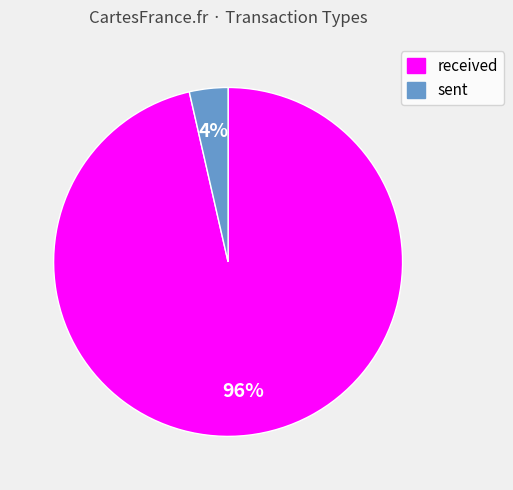

Between sent and received, which is larger?

received